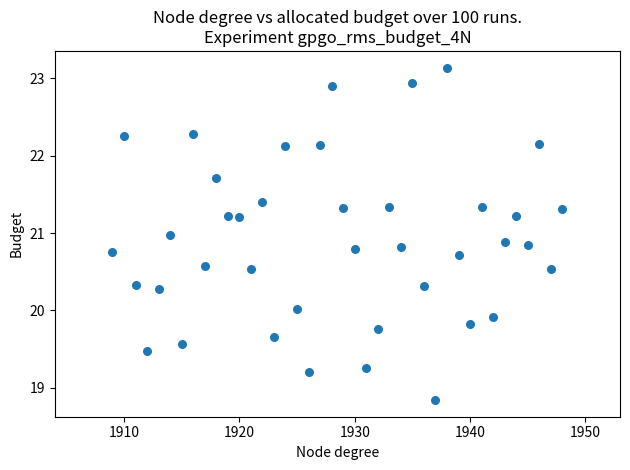

What is the range of X values (max minus min)?

39.0